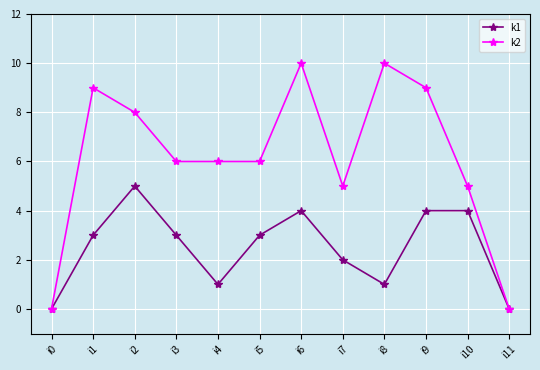

Which series has the largest range (max minus min)?

k2